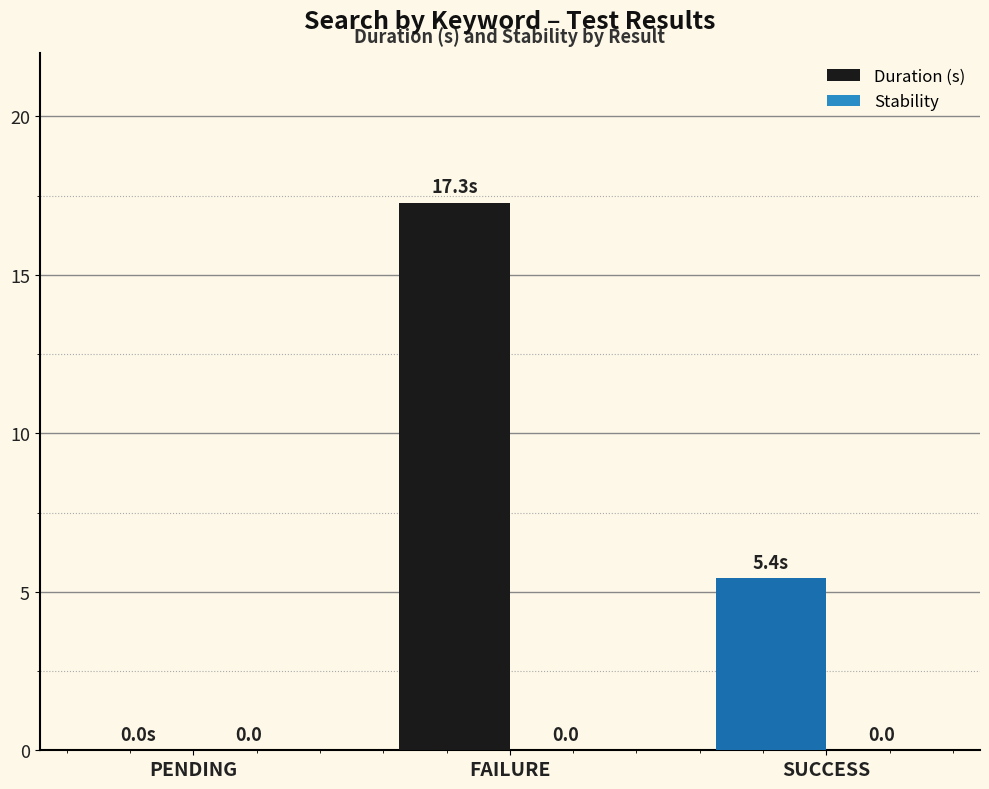

Which label corresponds to the largest value in the chart?

FAILURE